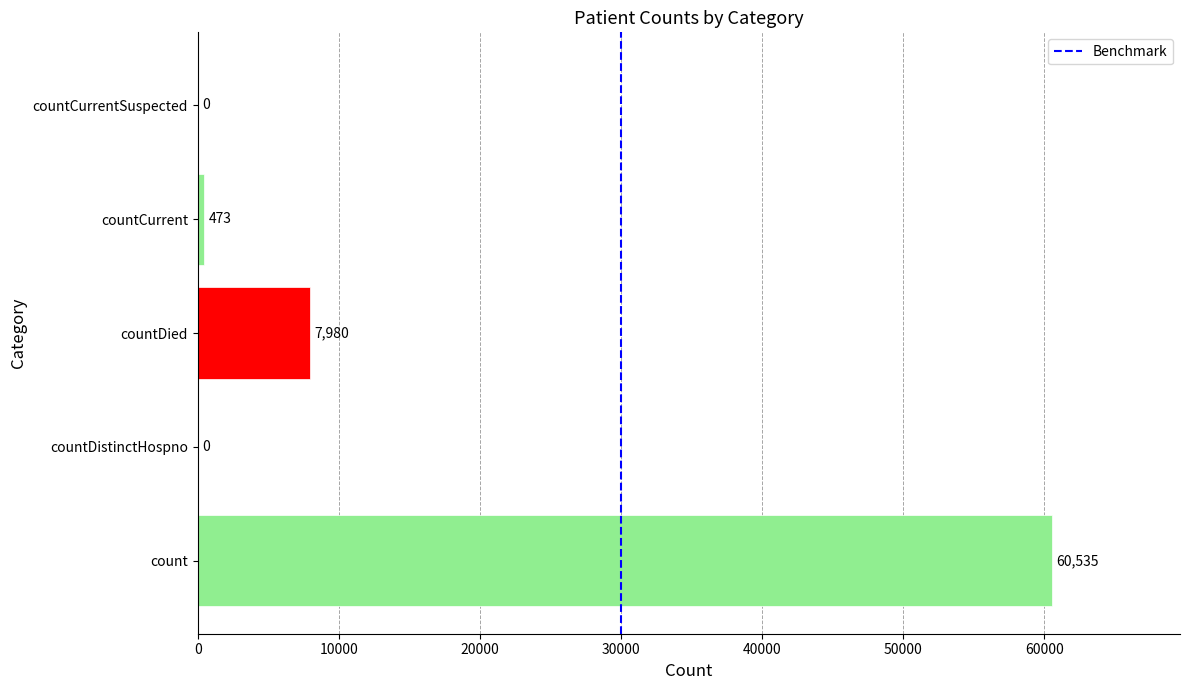

What is the sum of all values?

68988